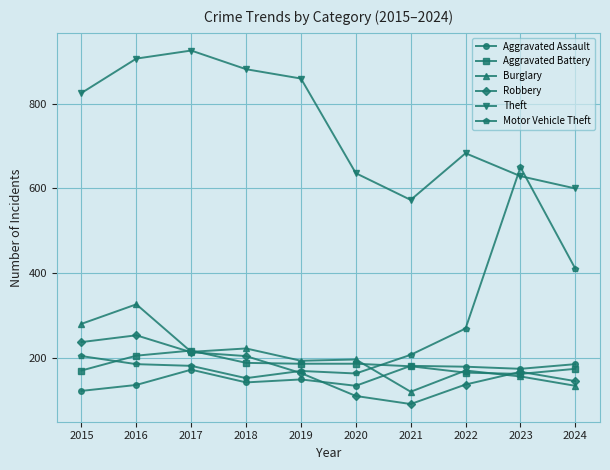

What is the difference between the highest and lowest values at 2023?

493